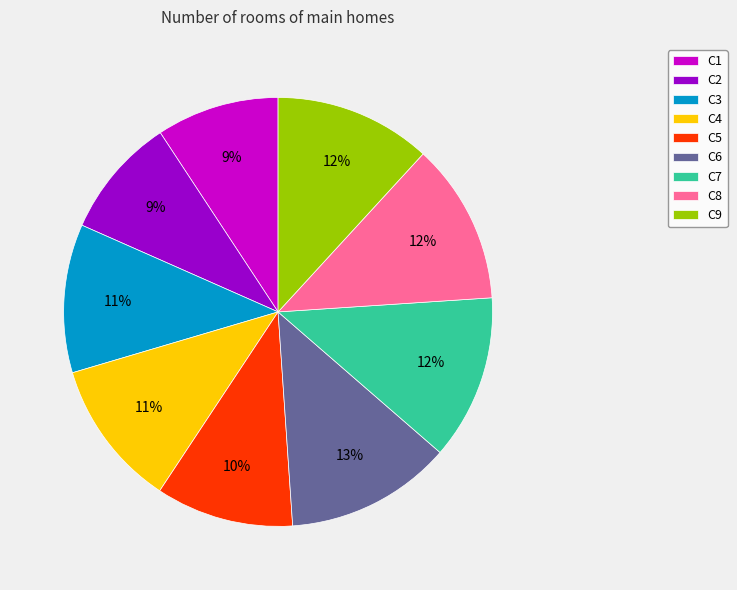

What percentage is the C9 slice, to the nearest percent?

12%